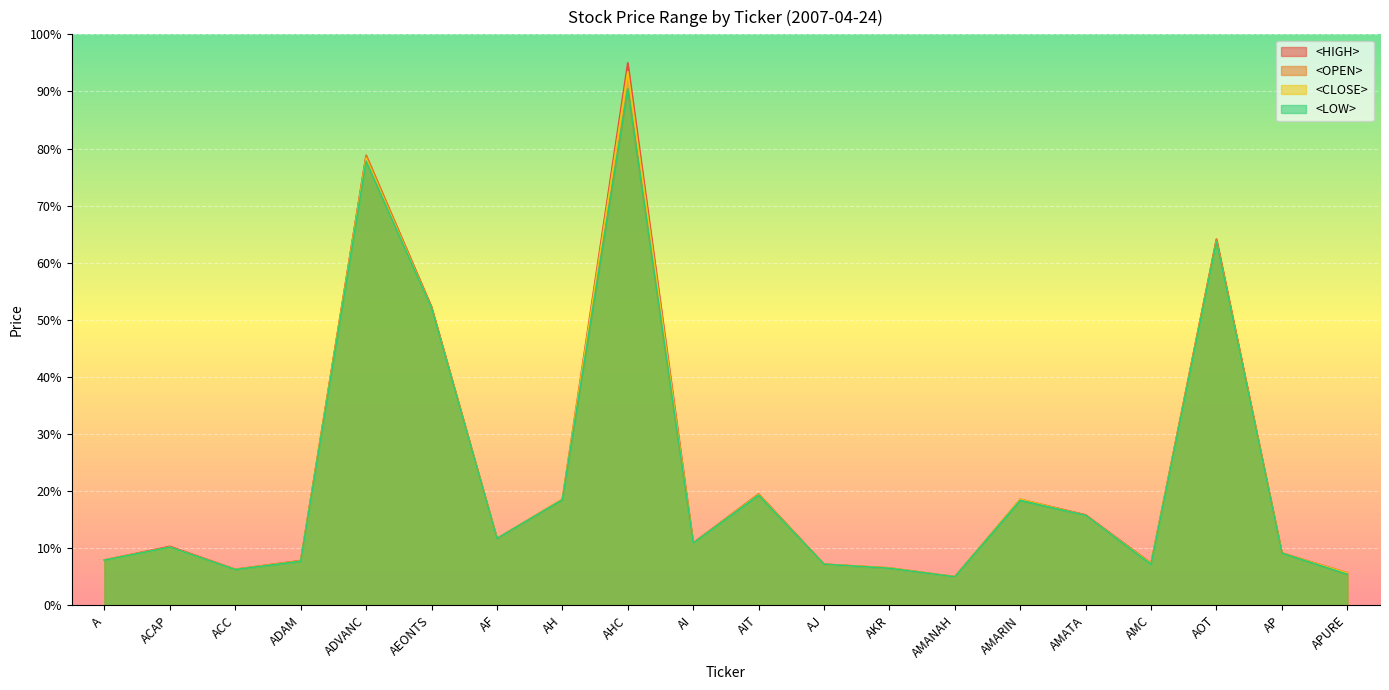

What is the minimum value for <HIGH>?

5.0